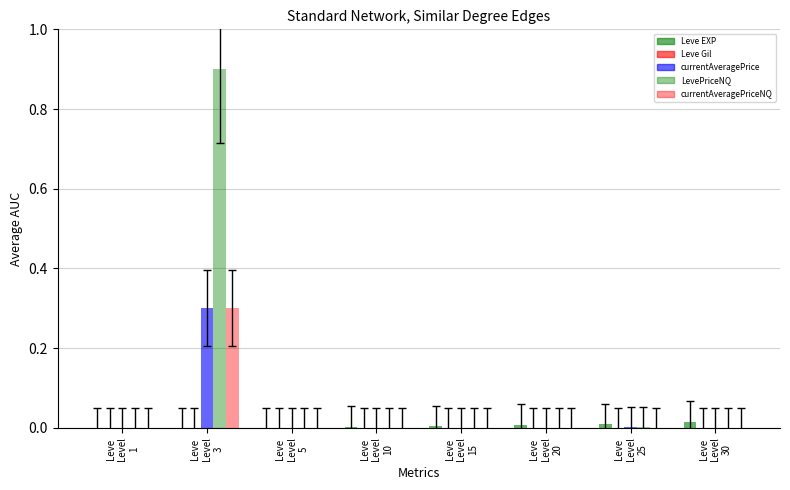

List the series in order of their peak value, highest first.

LevePriceNQ, currentAveragePrice, currentAveragePriceNQ, Leve EXP, Leve Gil